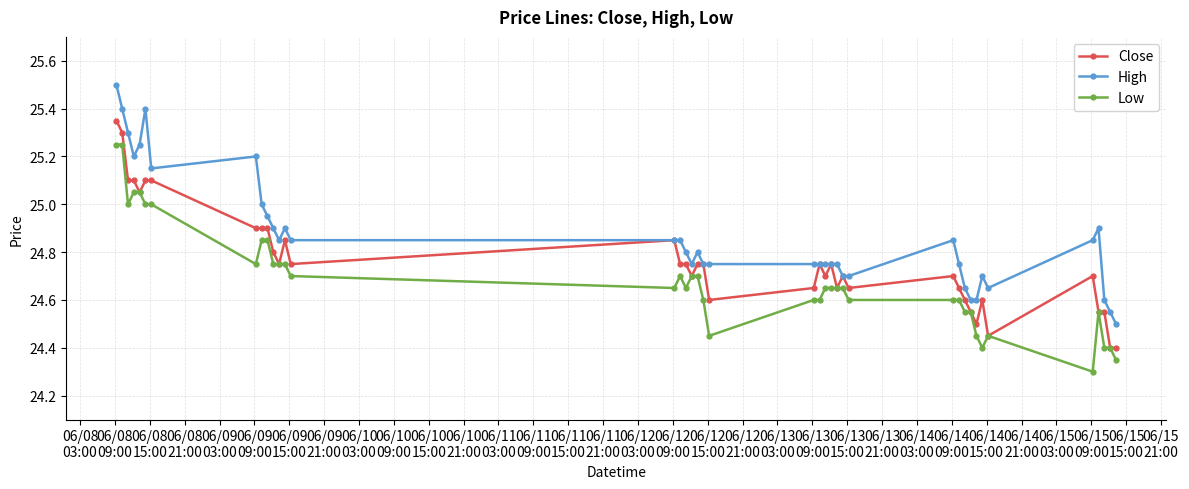

True or false: Close has more than 2 points higher than both neighbors.

True